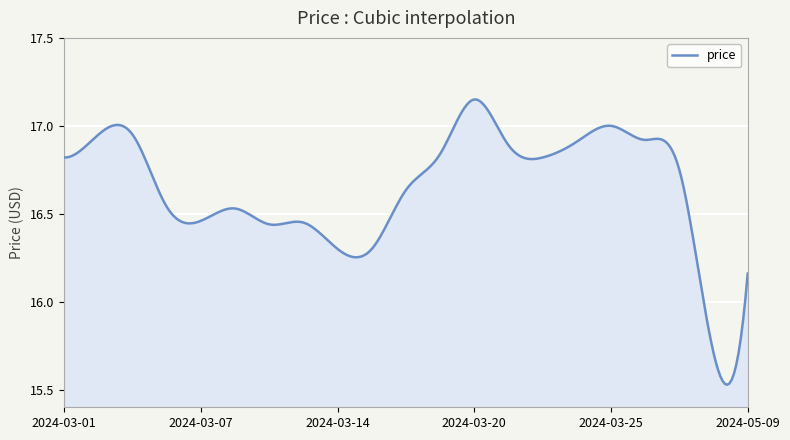

Does the chart display data point markers on the line(s)?

No